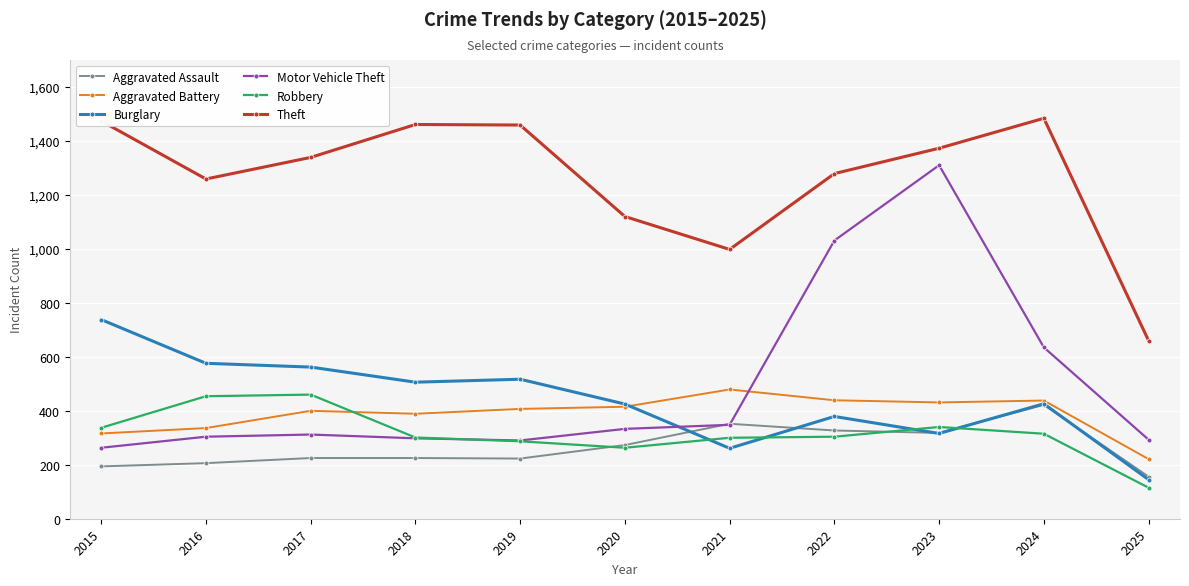

What is the difference between the Robbery values at 2019 and 2015?

50